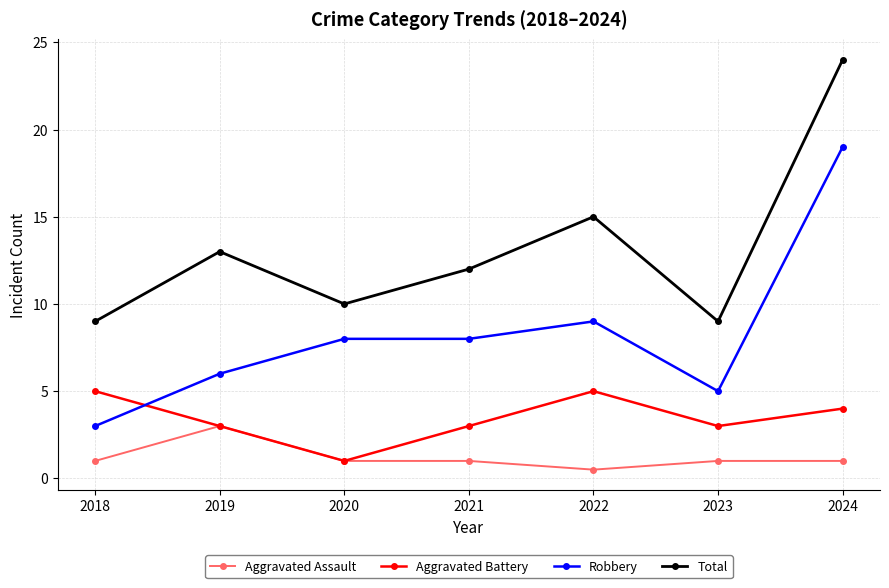

List the series in order of their overall mean, highest first.

Total, Robbery, Aggravated Battery, Aggravated Assault